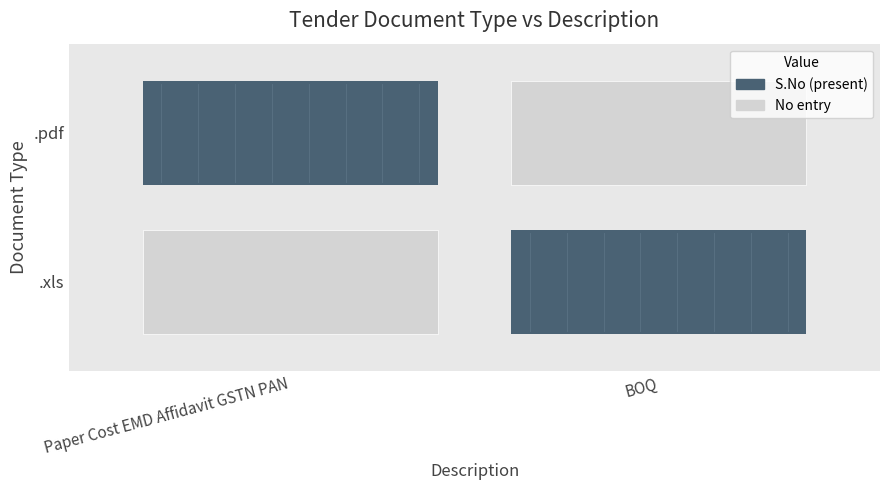

At which label does .pdf reach its peak?

Paper Cost EMD Affidavit GSTN PAN